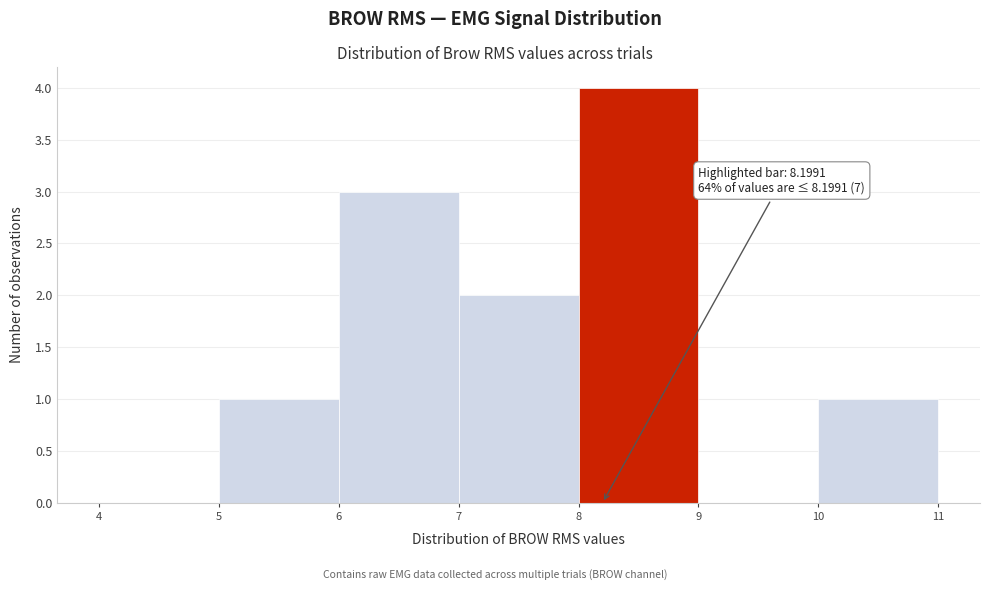

Over which range of the x-axis is the bar tallest?

8 to 9